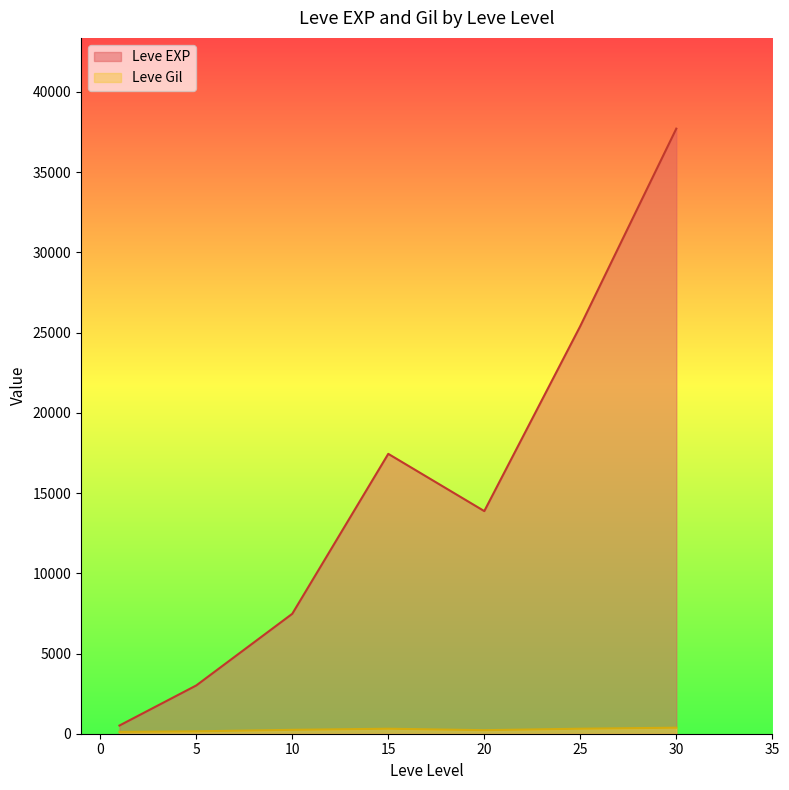

What is the total value across all series at 1?

743